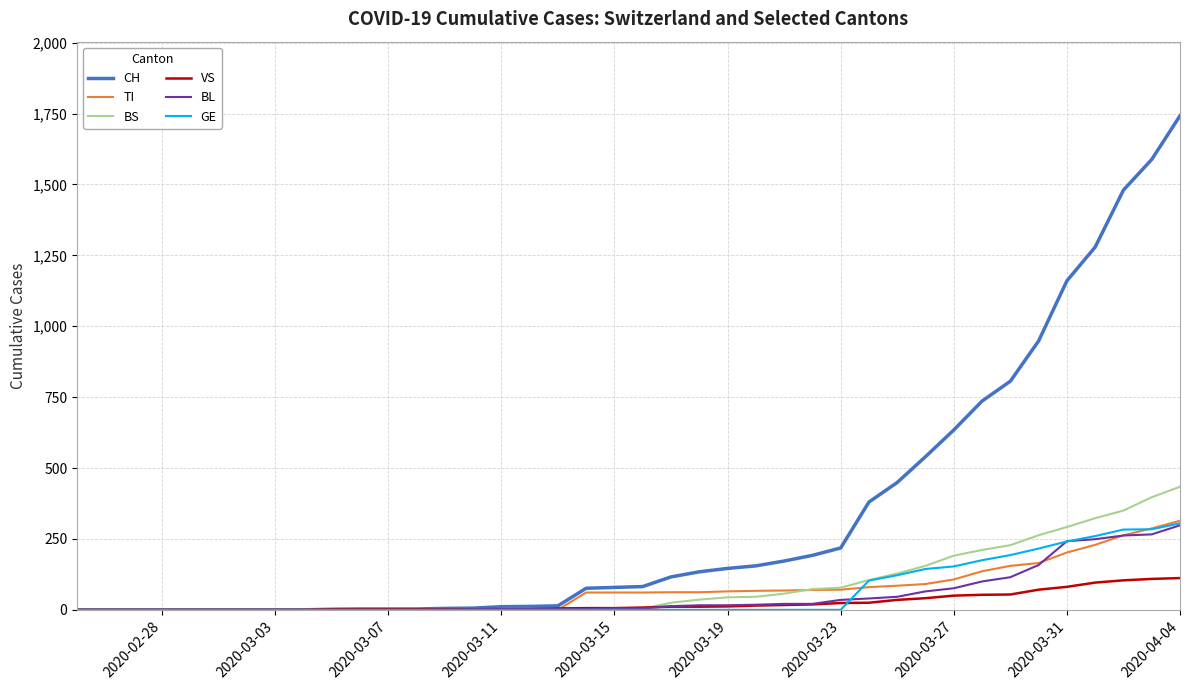

What is the highest value of the GE series?

305